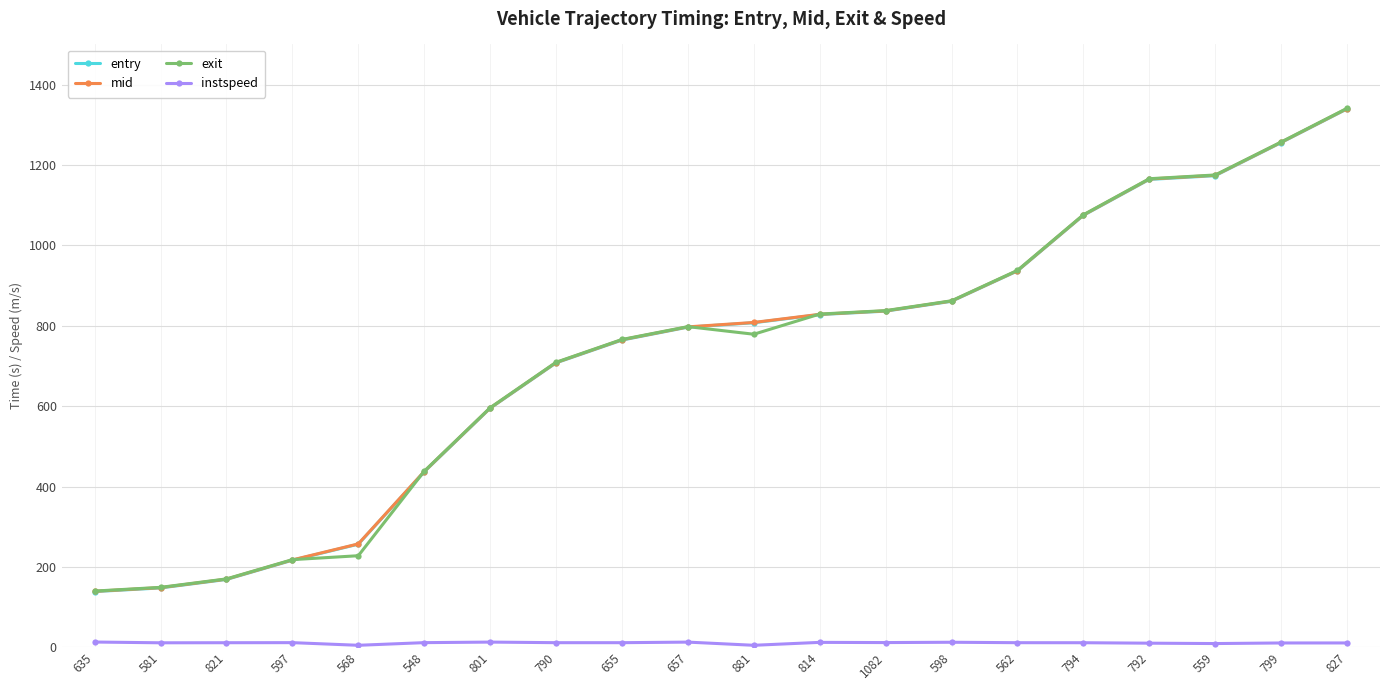

What is the minimum value for entry?

138.6